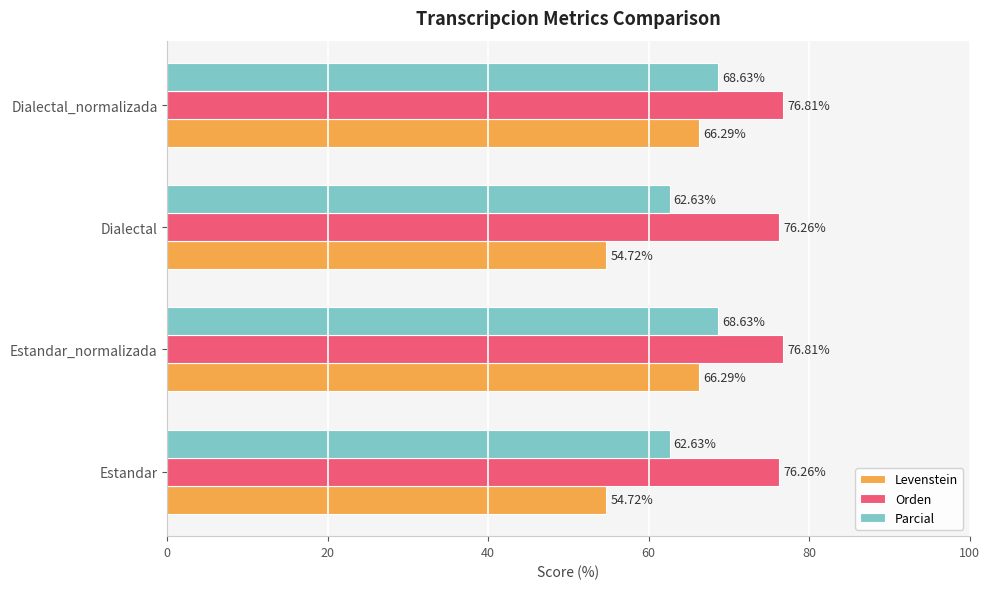

Which series changed the most between Dialectal and Dialectal_normalizada?

Levenstein